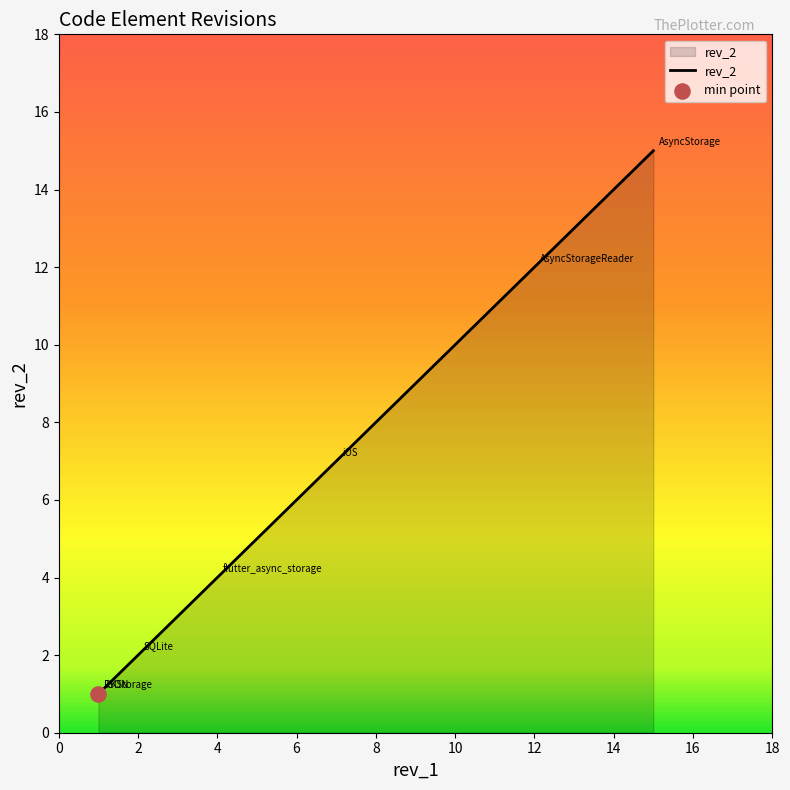

Between flutter_async_storage and AsyncStorageReader, which is larger?

AsyncStorageReader